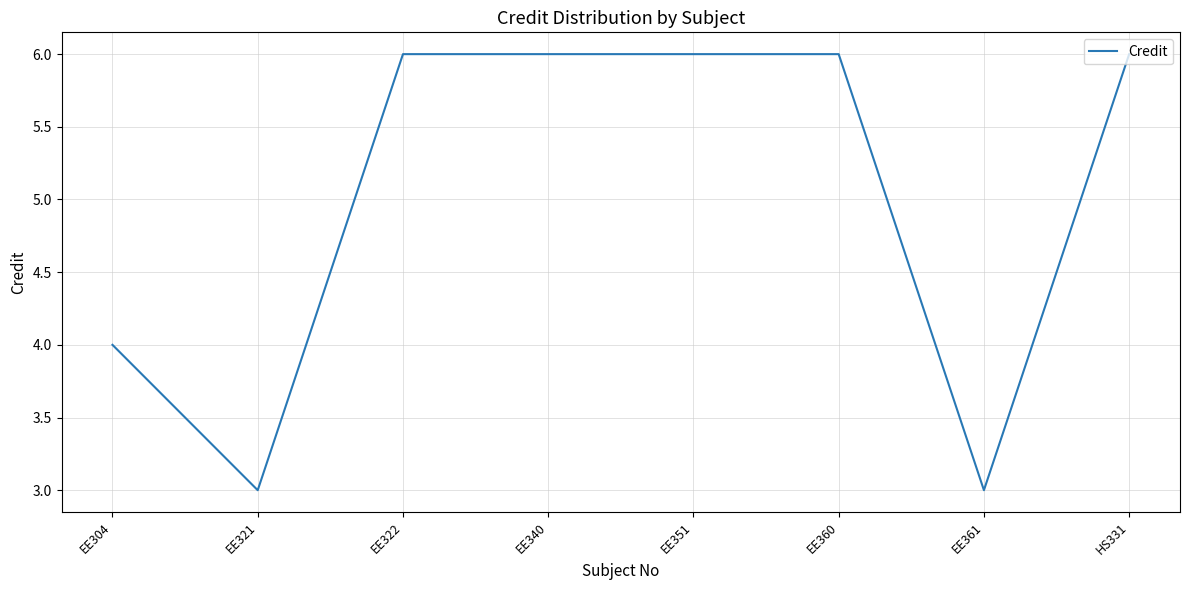

What is the minimum value shown in the chart?

3